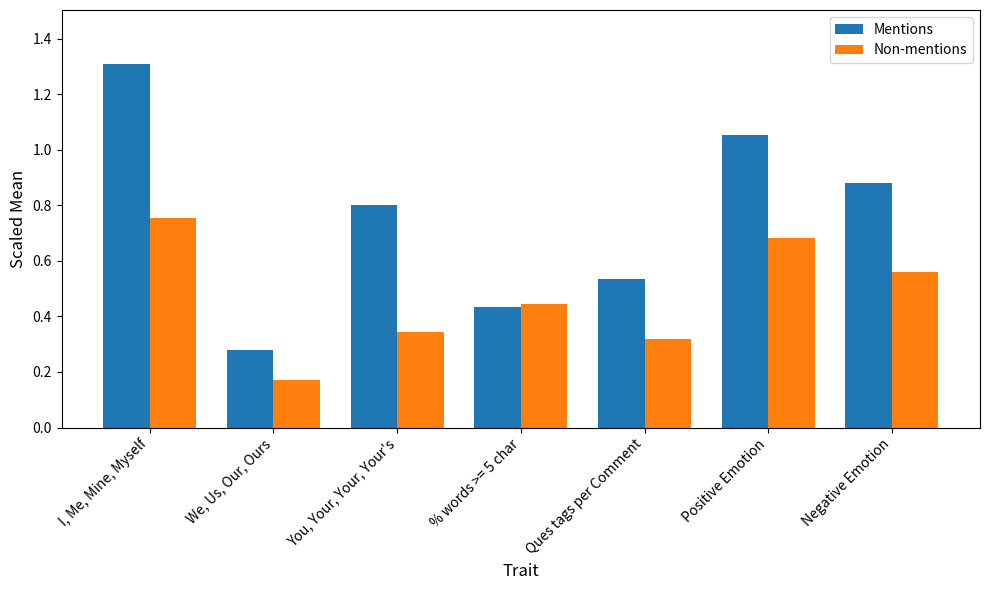

Are the bars grouped side by side (vs. stacked)?

Yes